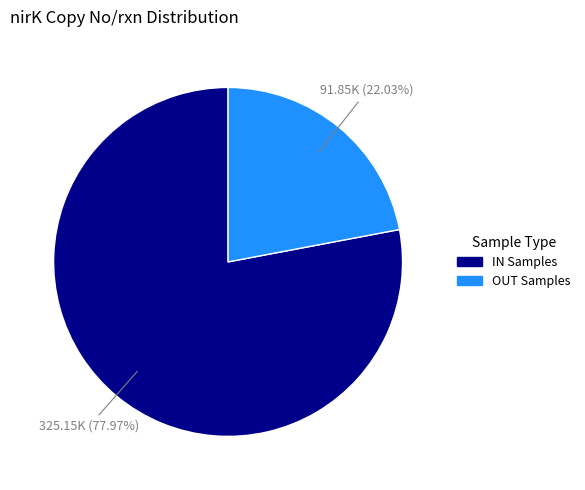

To the nearest percent, what is the average slice percentage?

50%